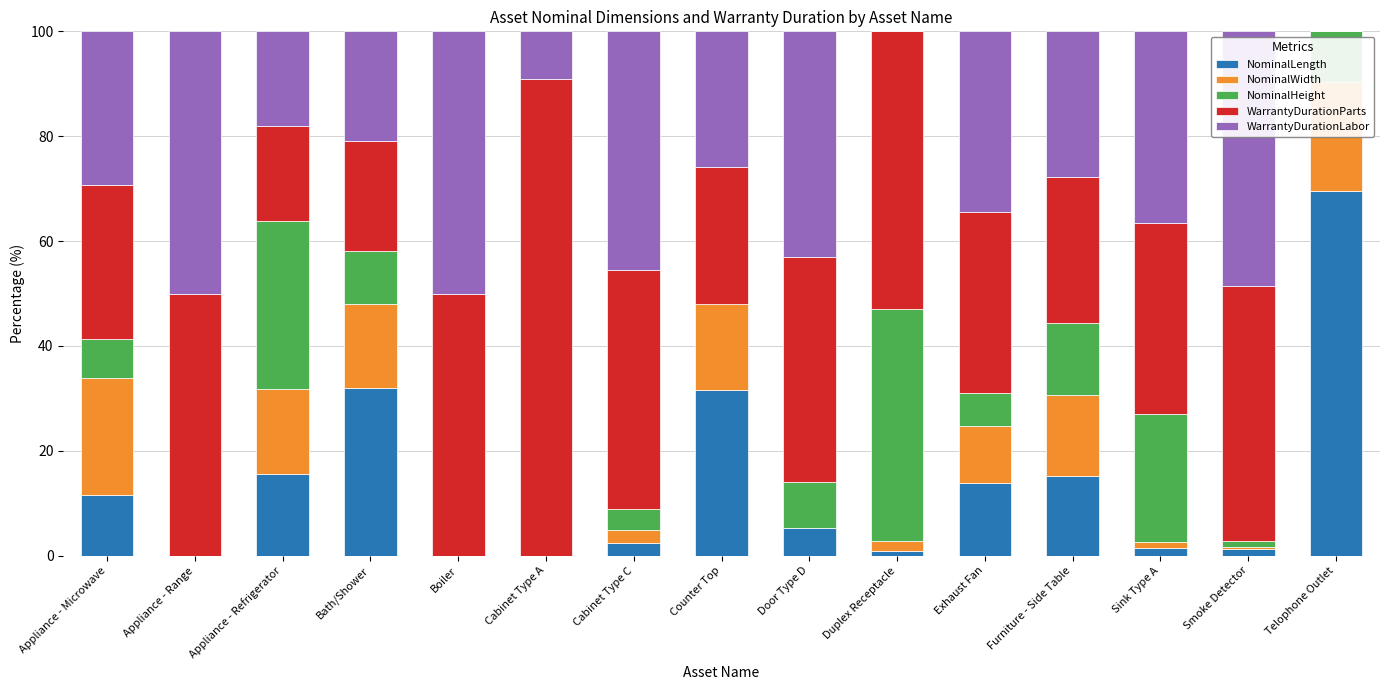

True or false: NominalLength has a value of 4.7 at Appliance - Refrigerator.

False